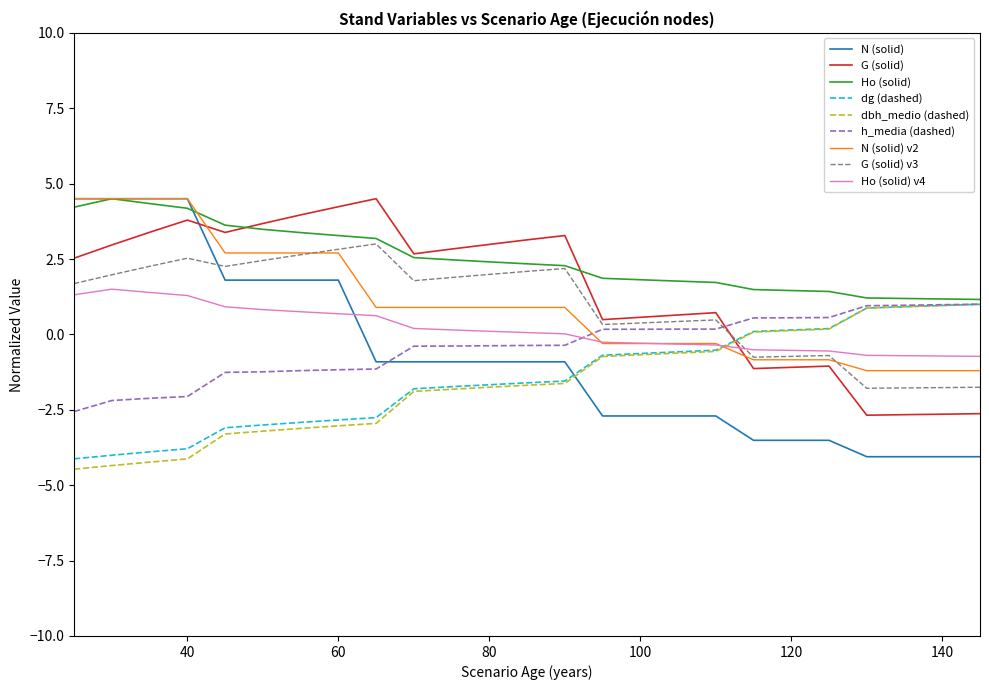

Which series has the largest total across all categories?

Ho (solid)